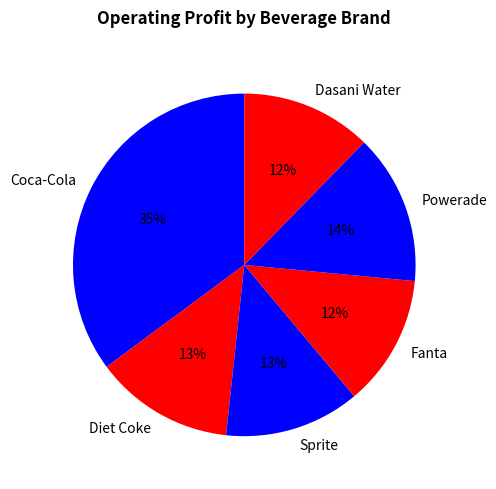

Count the number of slices in the pie.

6